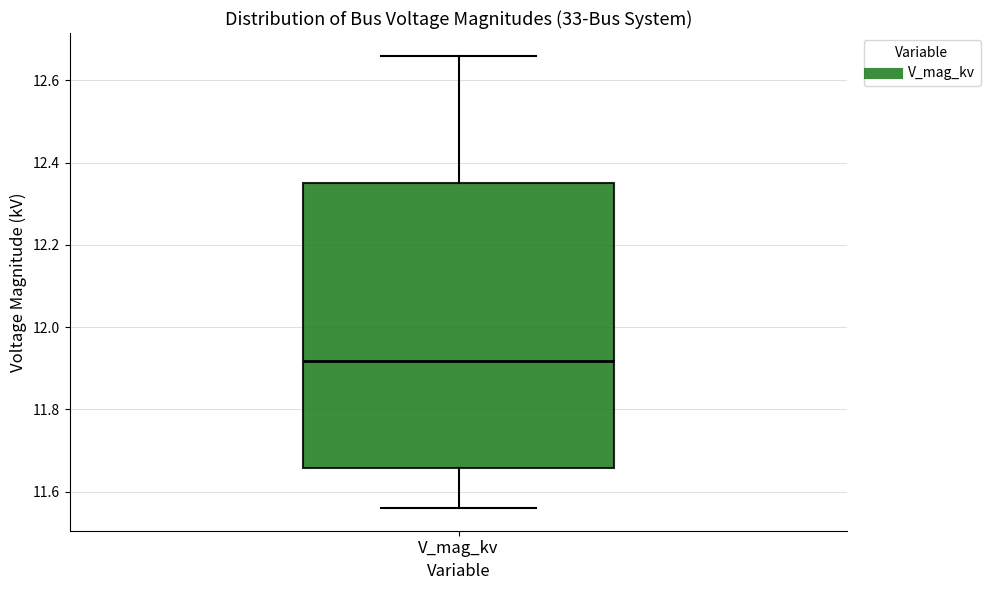

Transcribe this box plot: give where the median line is, the range the box spans, and where the two whiskers end, as read against the y-axis. The values are not printed on the chart, so give them approximately, as read against the axis.

median 11.92, box 11.66 to 12.34, whiskers 11.56 to 12.66